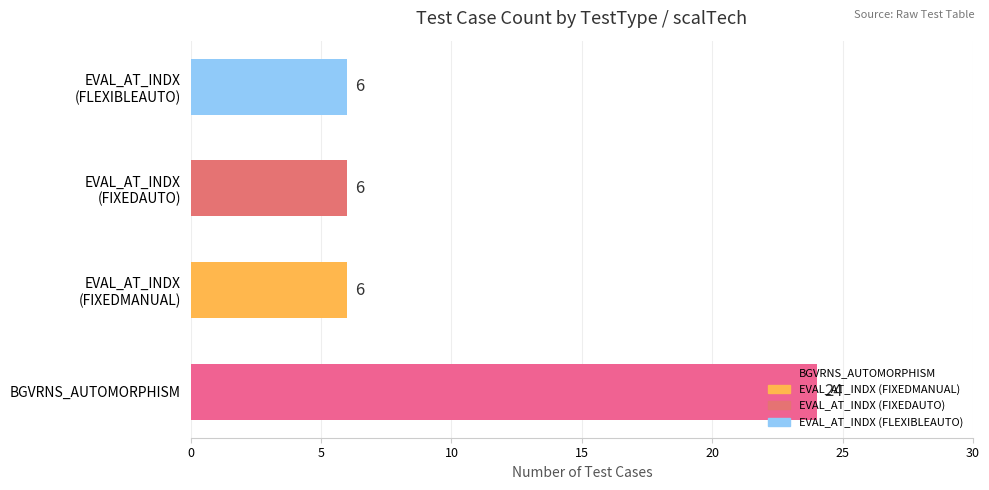

Which label corresponds to the largest value in the chart?

BGVRNS_AUTOMORPHISM